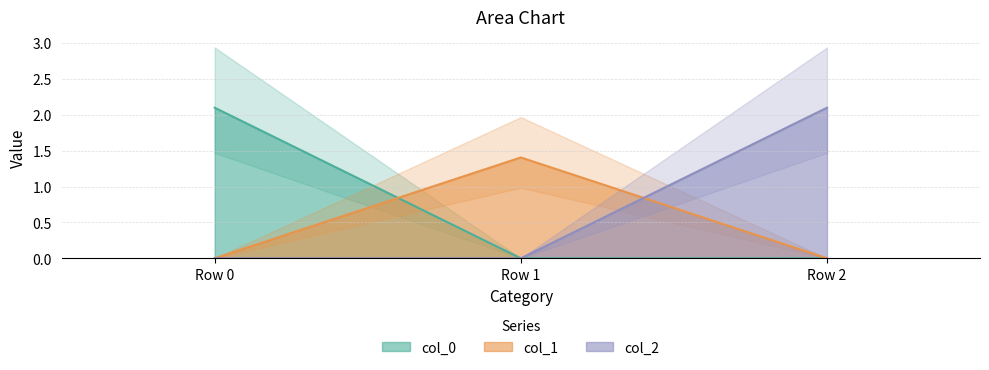

How many lines are shown in the chart?

3